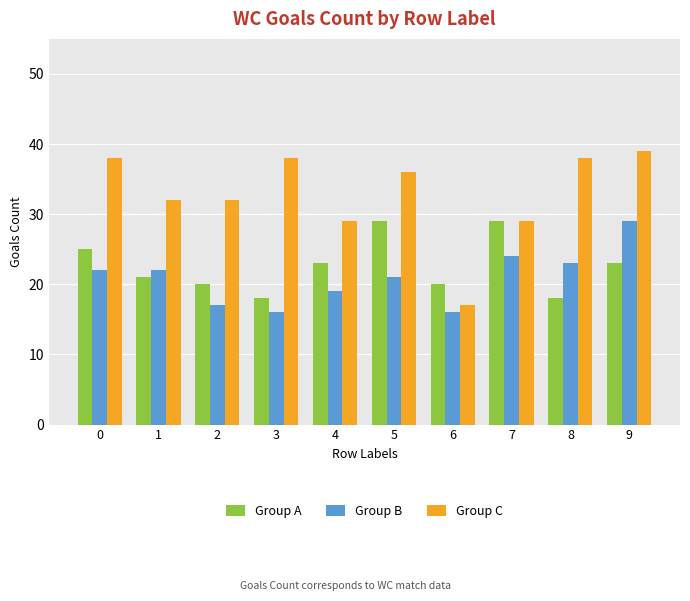

Which series changed the most between 0 and 2?

Group C